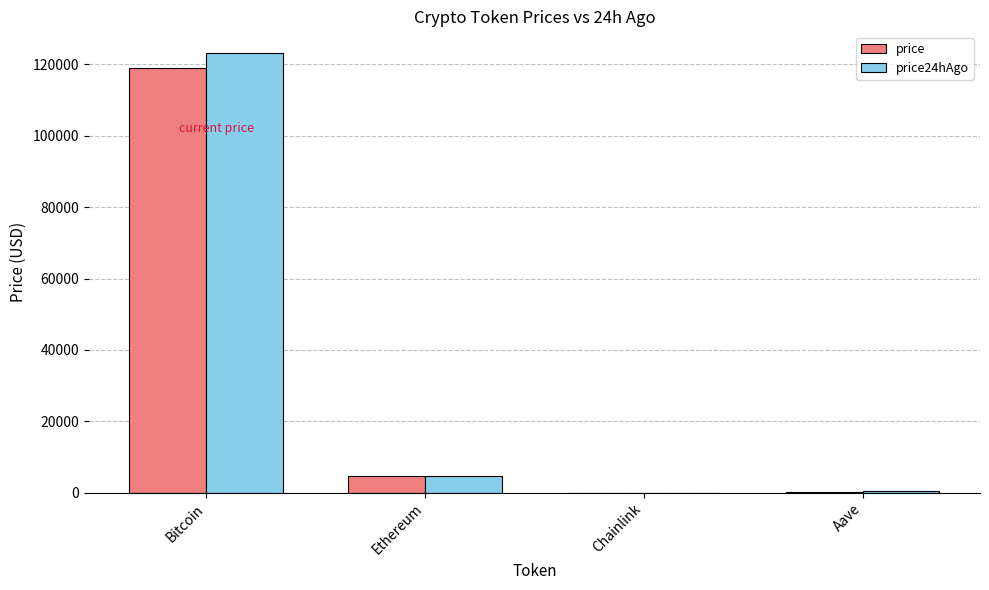

At which category is the sum across all series the highest?

Bitcoin